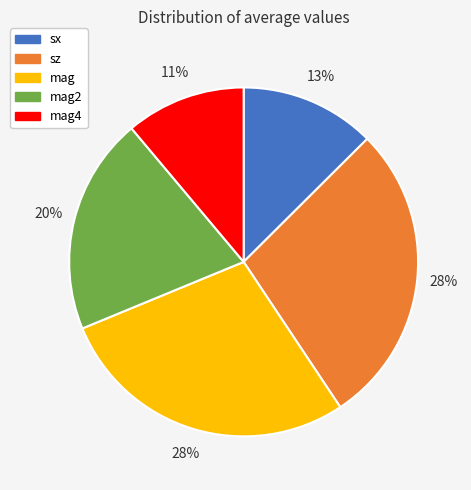

True or false: mag accounts for 36% of the total.

False